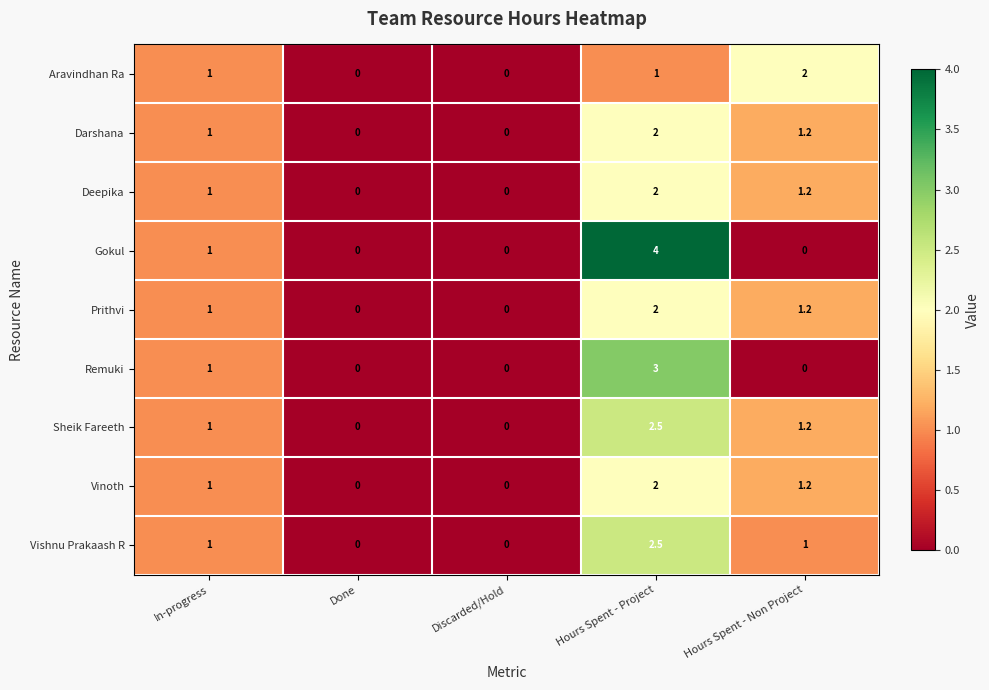

What is the average value of the Aravindhan Ra series?

0.8